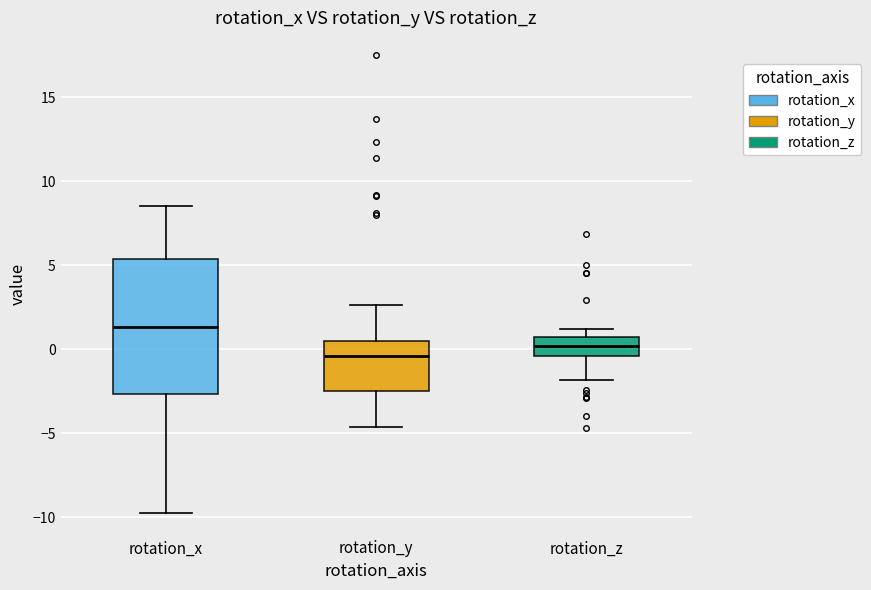

Reading left to right, read every box against the y-axis: the position of its median line, the range the box covers, and the ends of its whiskers. The values are not printed on the chart, so give them approximately, as read against the axis.

rotation_x: median 1.5, box -2.5 to 5.5, whiskers -9.5 to 8.5
rotation_y: median -0.5, box -2.5 to 0.5, whiskers -4.5 to 2.5
rotation_z: median 0.0, box -0.5 to 0.5, whiskers -2.0 to 1.0